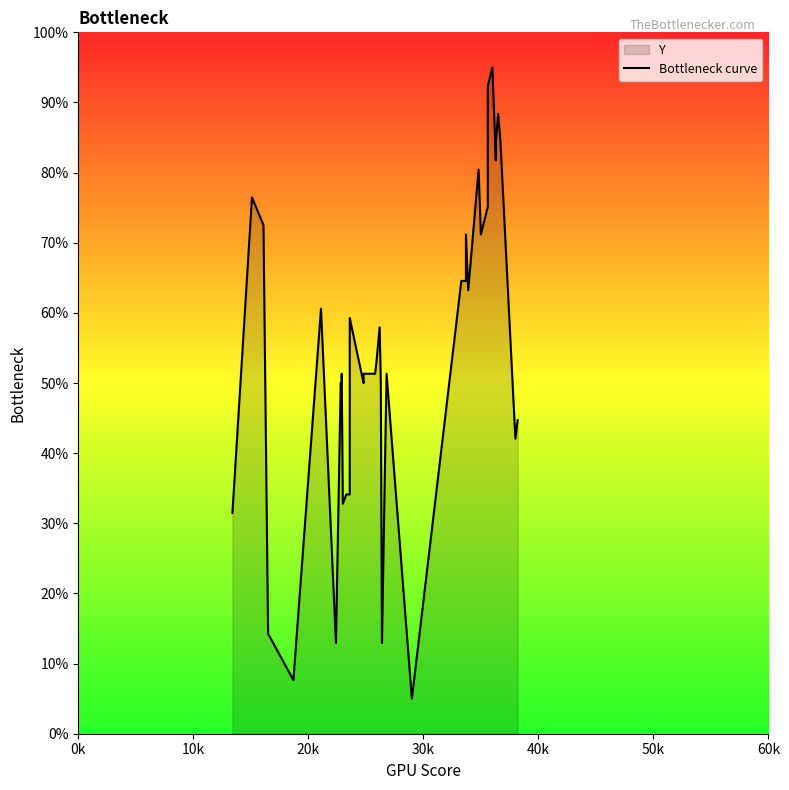

How many interior local peaks (higher than both neighbors) does the data have?

10